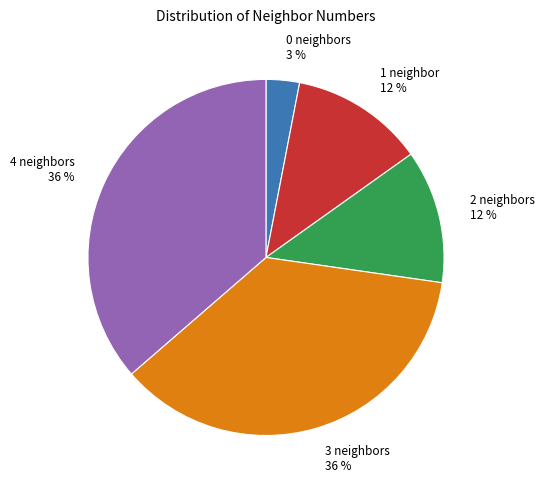

Is the sum of 0 neighbors 3 % and 3 neighbors 36 % greater than half?

No